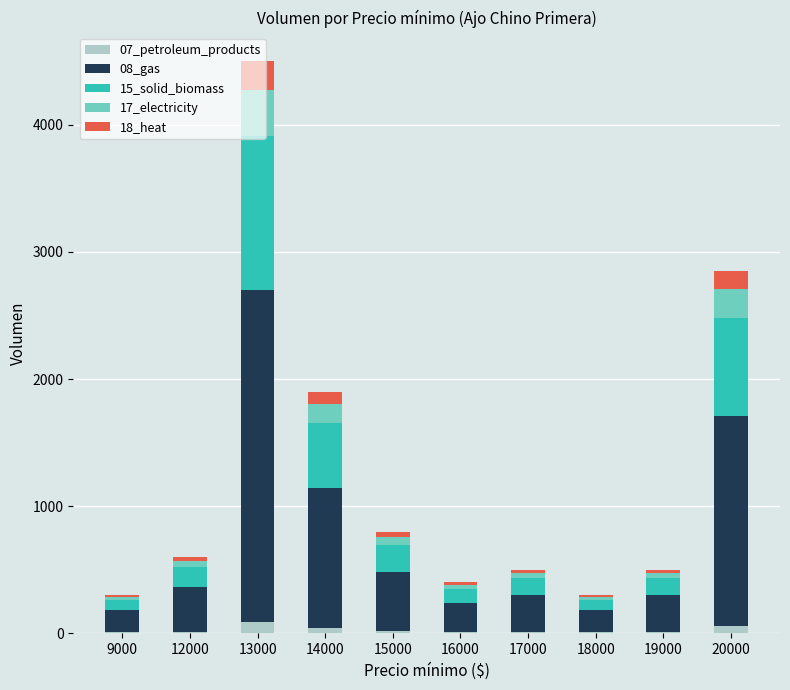

At which category is the sum across all series the highest?

13000